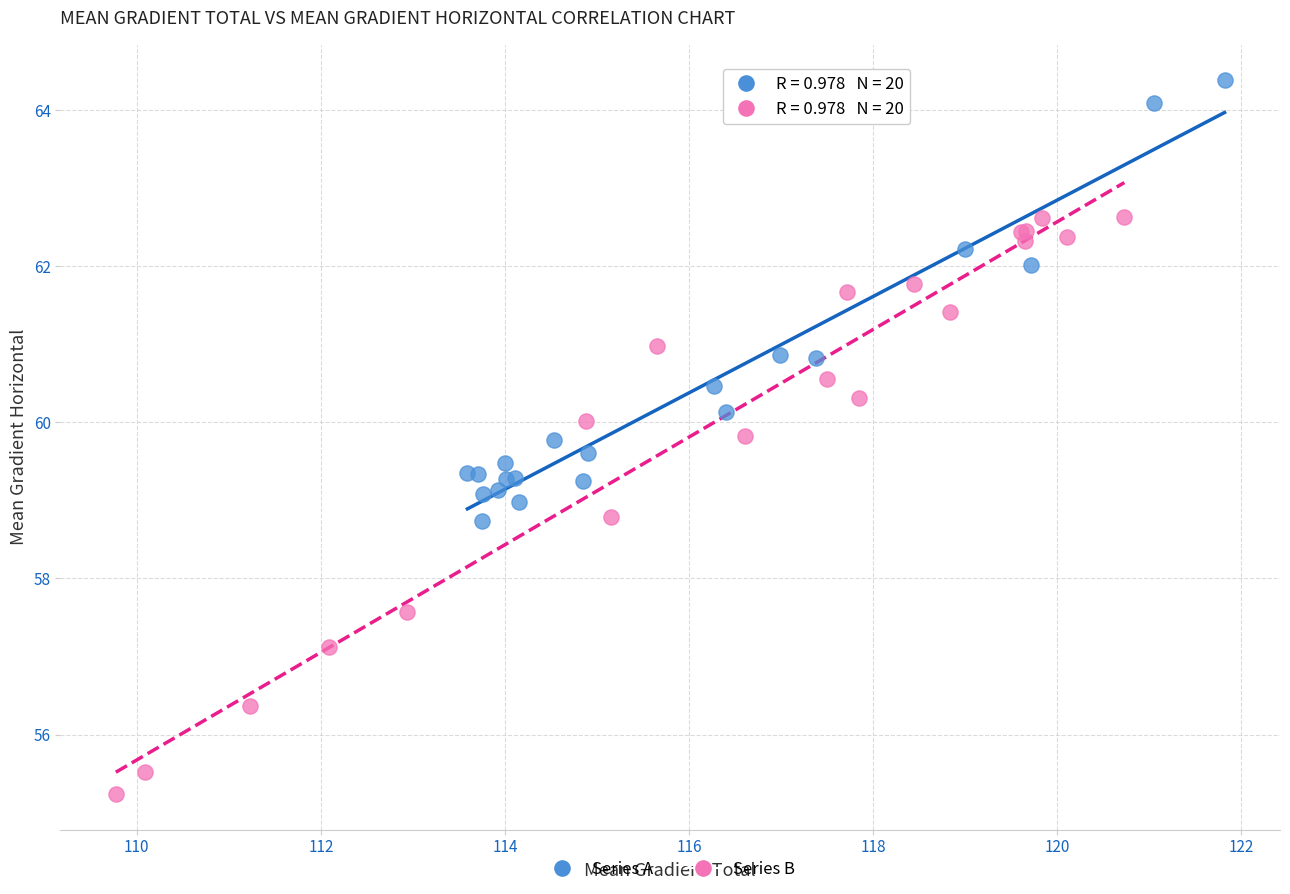

Which series has the widest spread of Y values?

Series B